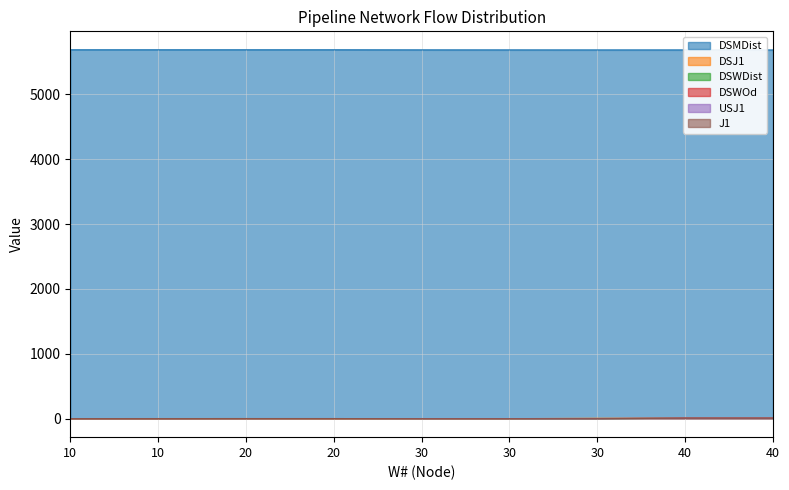

Which series ends up on top after the final intersection of J1 and DSWDist?

J1